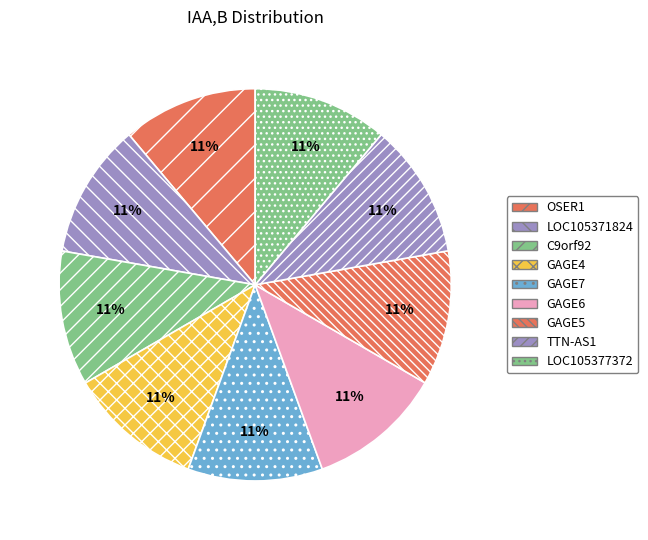

Approximately how many times larger is the value at GAGE5 compared to OSER1?

1.0